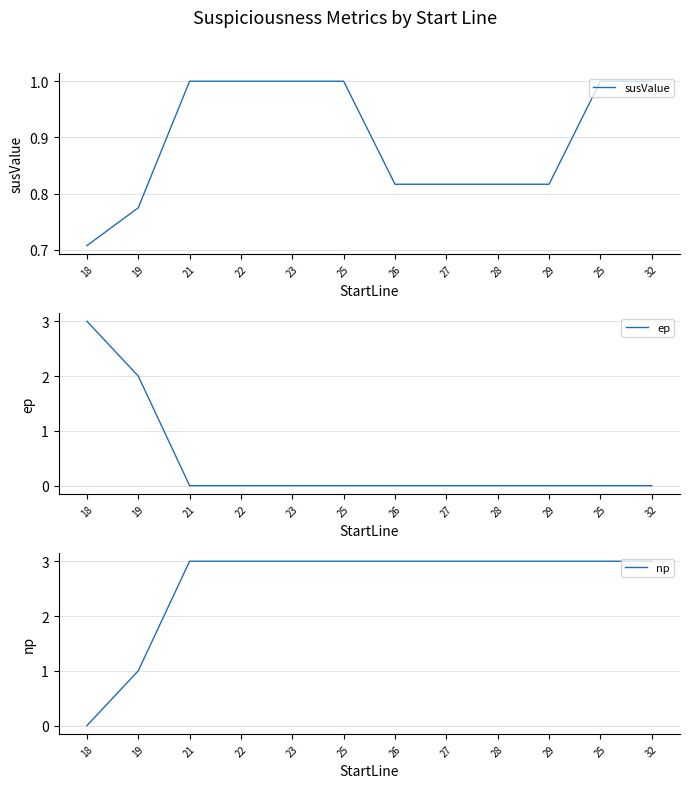

True or false: np has a value of 3.0 at 26.

True